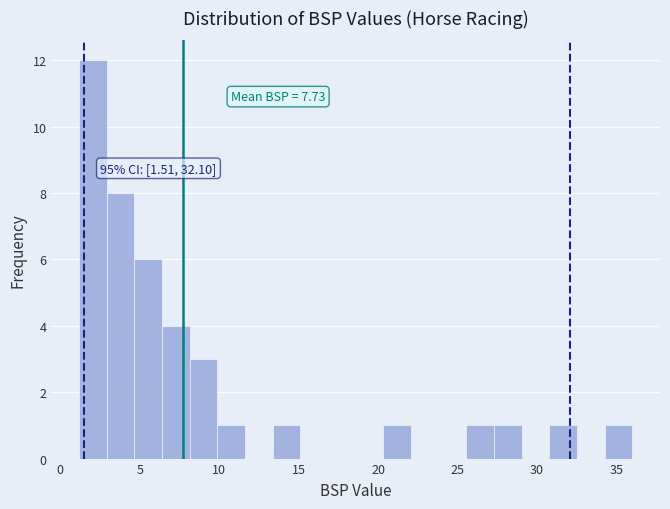

Around what value on the x-axis is the tallest bar? Give the approximate position of its centre, as read against the axis.

2.0